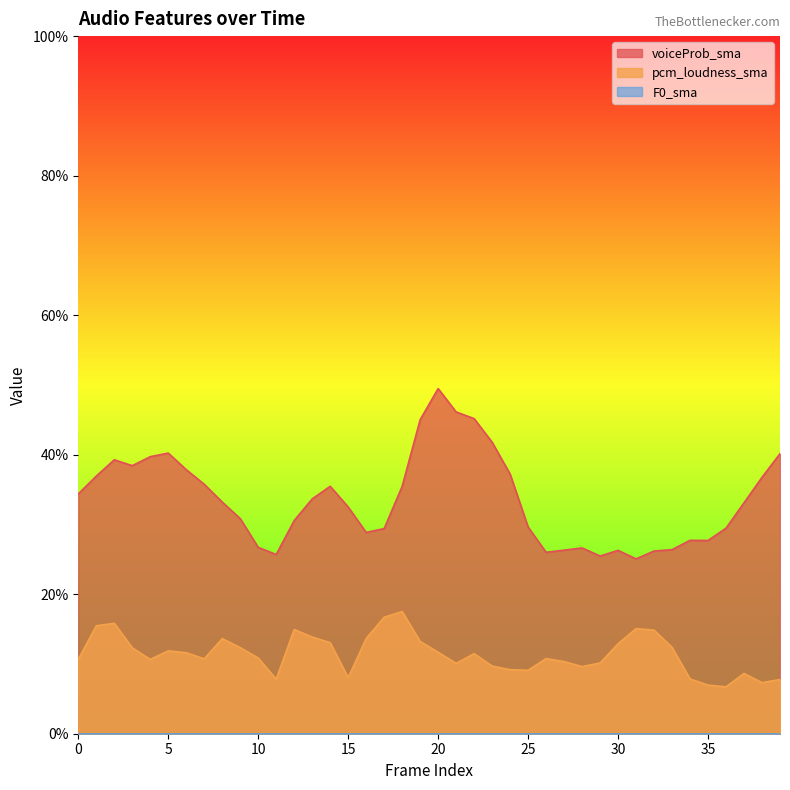

Reading right to left, extract all data points from this chart.

voiceProb_sma: 39=0.4	38=0.4	37=0.3	36=0.3	35=0.3	34=0.3	33=0.3	32=0.3	31=0.3	30=0.3	29=0.3	28=0.3	27=0.3	26=0.3	25=0.3	24=0.4	23=0.4	22=0.5	21=0.5	20=0.5	19=0.5	18=0.4	17=0.3	16=0.3	15=0.3	14=0.4	13=0.3	12=0.3	11=0.3	10=0.3	9=0.3	8=0.3	7=0.4	6=0.4	5=0.4	4=0.4	3=0.4	2=0.4	1=0.4	0=0.3
pcm_loudness_sma: 39=0.1	38=0.1	37=0.1	36=0.1	35=0.1	34=0.1	33=0.1	32=0.1	31=0.2	30=0.1	29=0.1	28=0.1	27=0.1	26=0.1	25=0.1	24=0.1	23=0.1	22=0.1	21=0.1	20=0.1	19=0.1	18=0.2	17=0.2	16=0.1	15=0.1	14=0.1	13=0.1	12=0.1	11=0.1	10=0.1	9=0.1	8=0.1	7=0.1	6=0.1	5=0.1	4=0.1	3=0.1	2=0.2	1=0.2	0=0.1